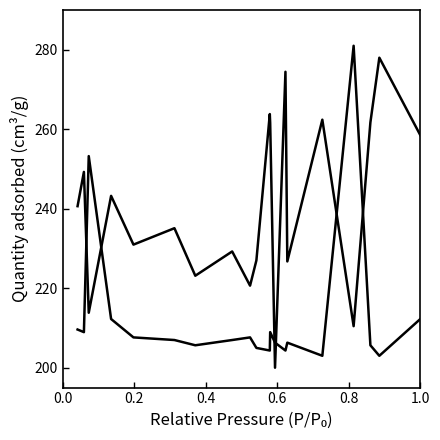

How many lines are shown in the chart?

2